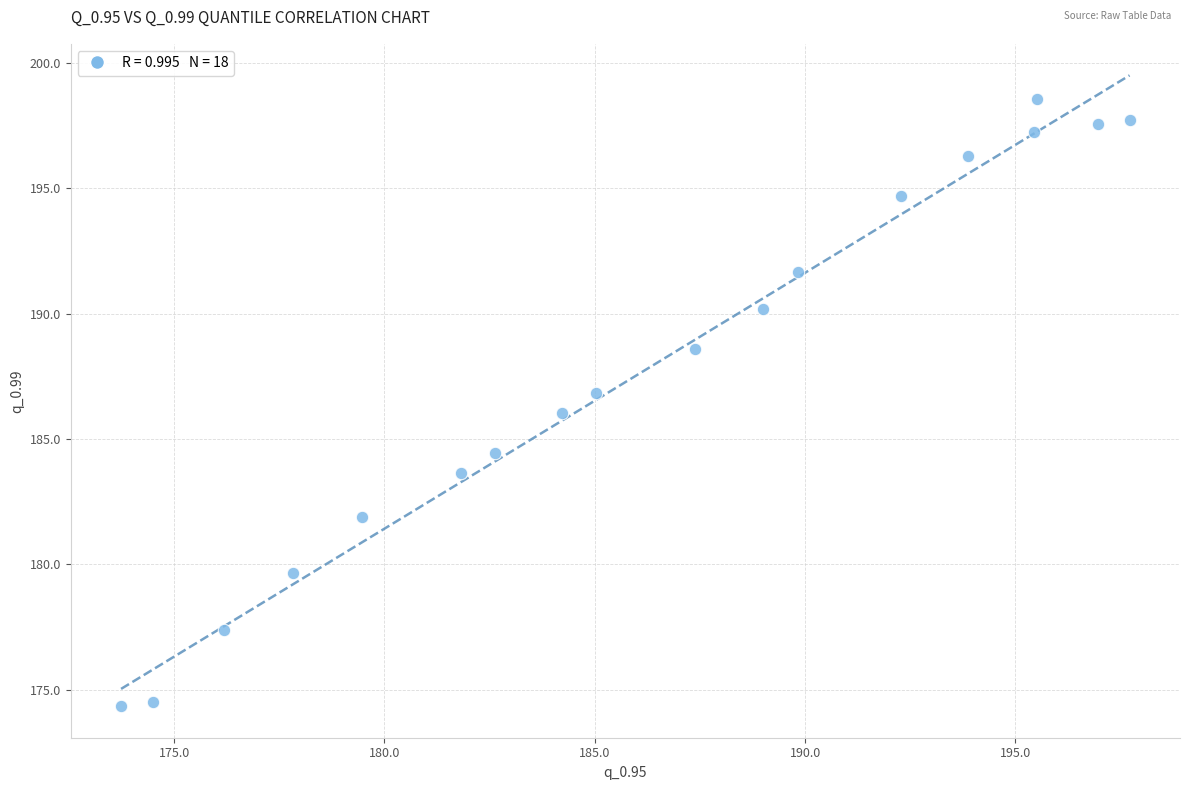

What is the range of Y values (max minus min)?

24.2